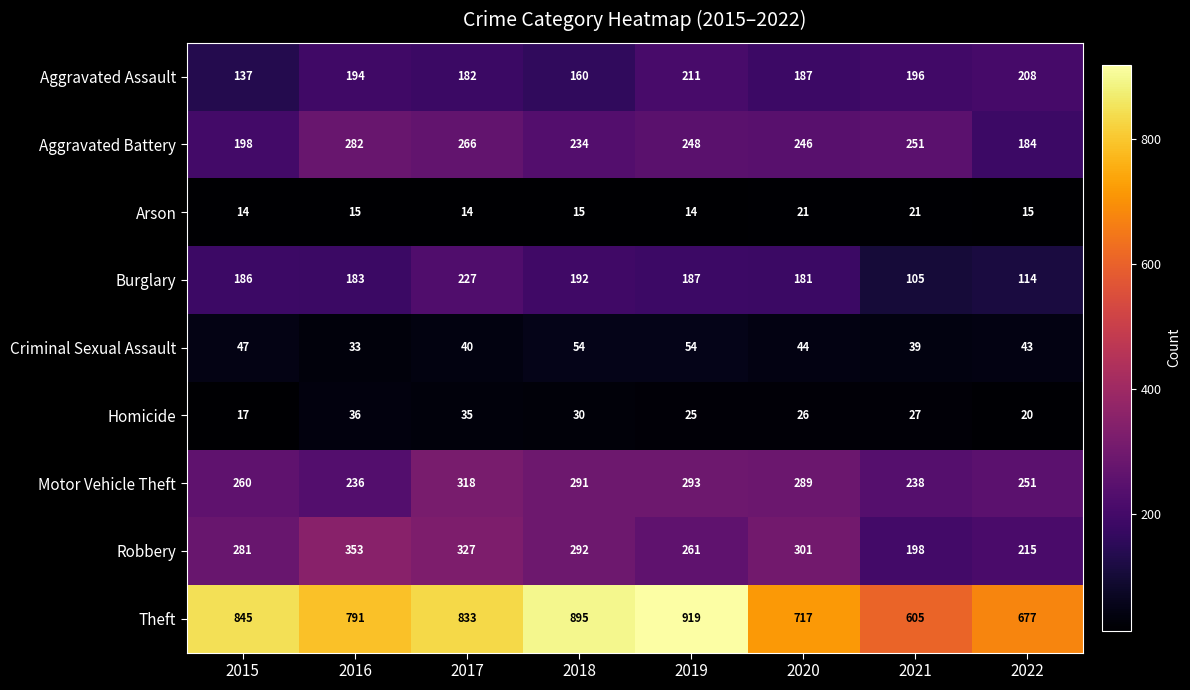

How many data points in Aggravated Battery are less than 248?

4